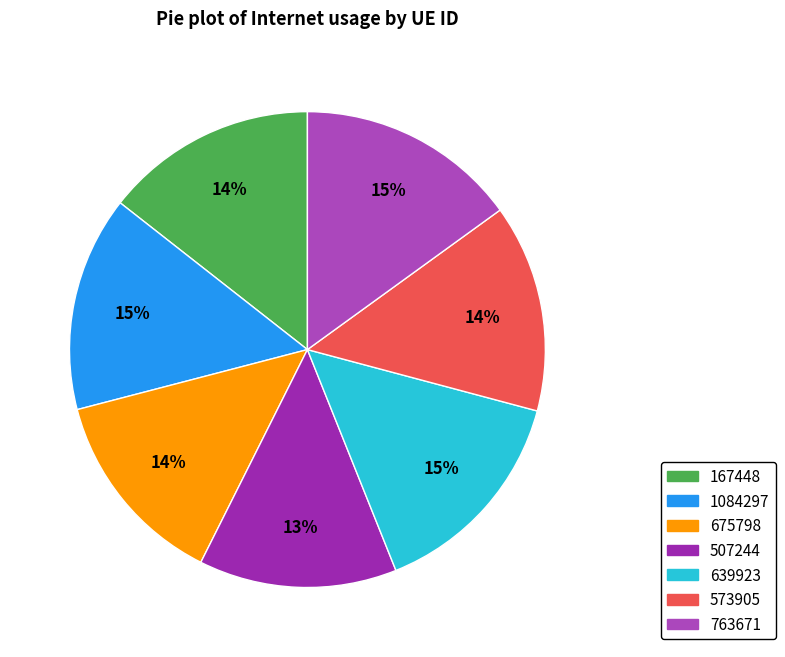

Combined, do 573905 and 639923 account for over 50%?

No